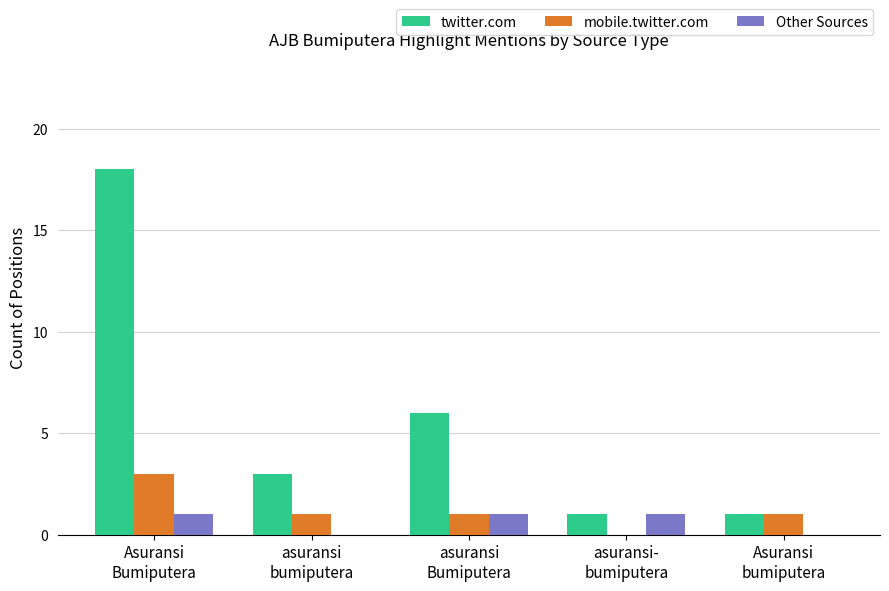

Reading left to right, extract all data points from this chart.

twitter.com: 18	3	6	1	1
mobile.twitter.com: 3	1	1	0	1
Other Sources: 1	0	1	1	0